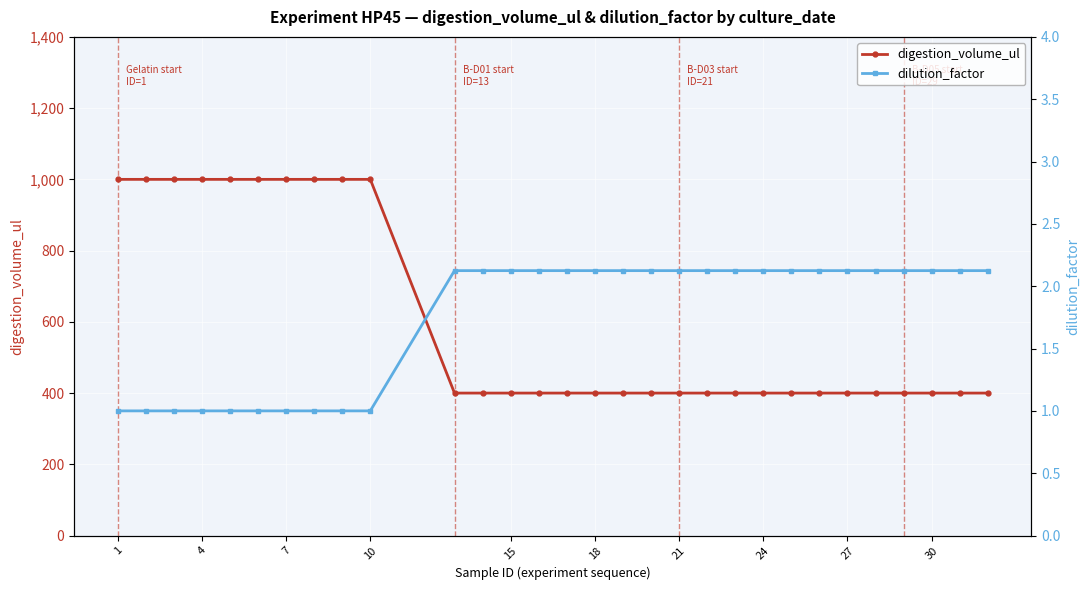

How many categories are shown in the chart?

30